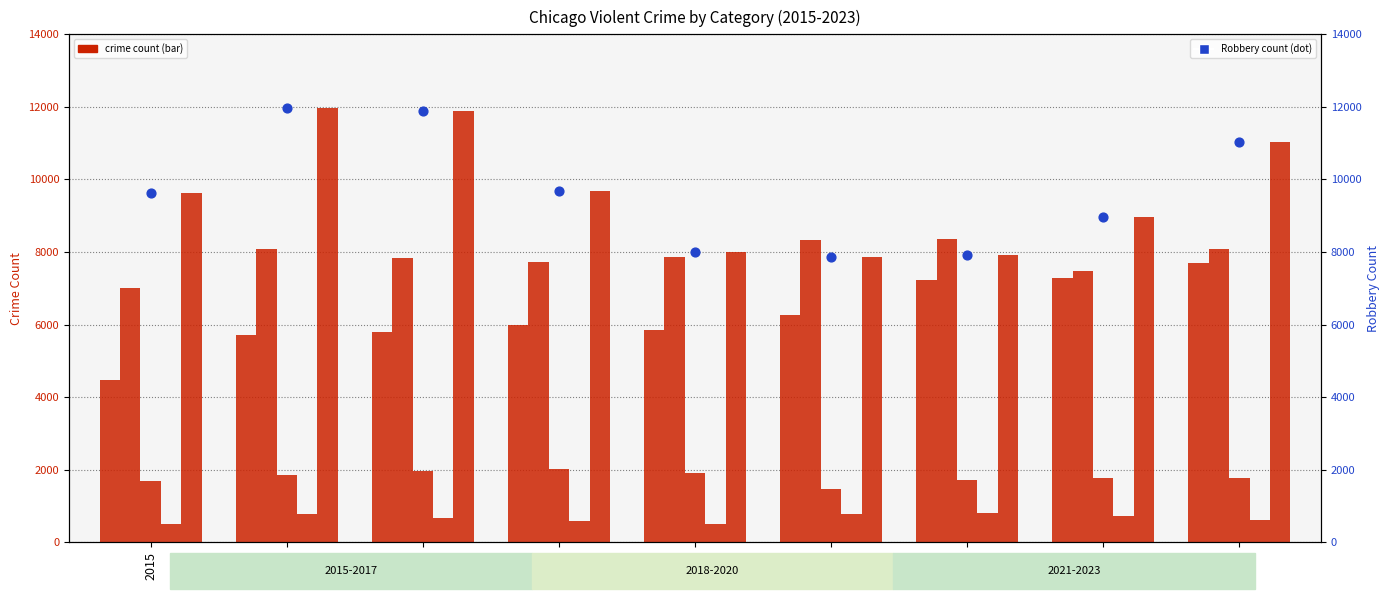

What is the total value across all series at 2023?

40241